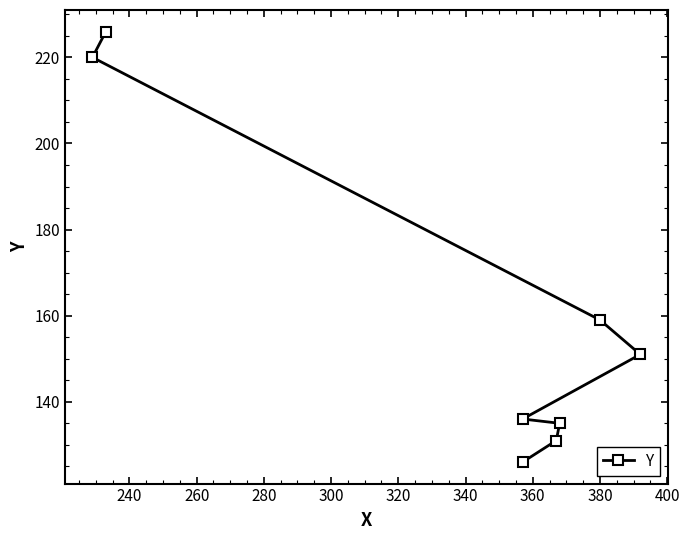

How many values are below 151?

4